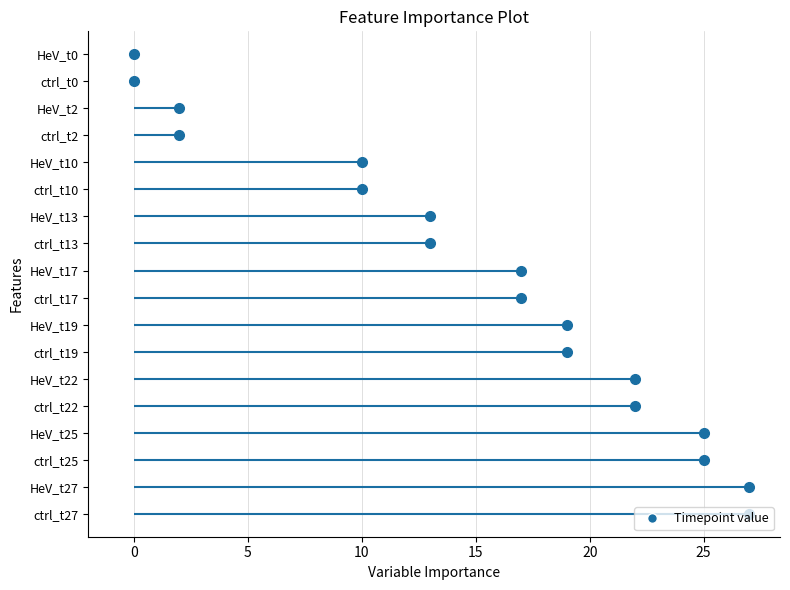

True or false: ctrl and HeV cross at least once.

False